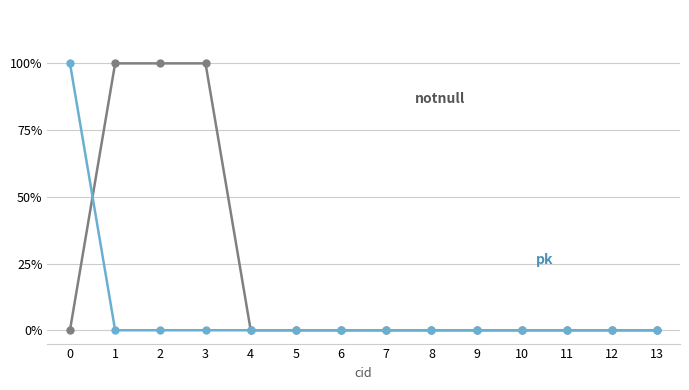

Between 9 and 2, which is larger?

2